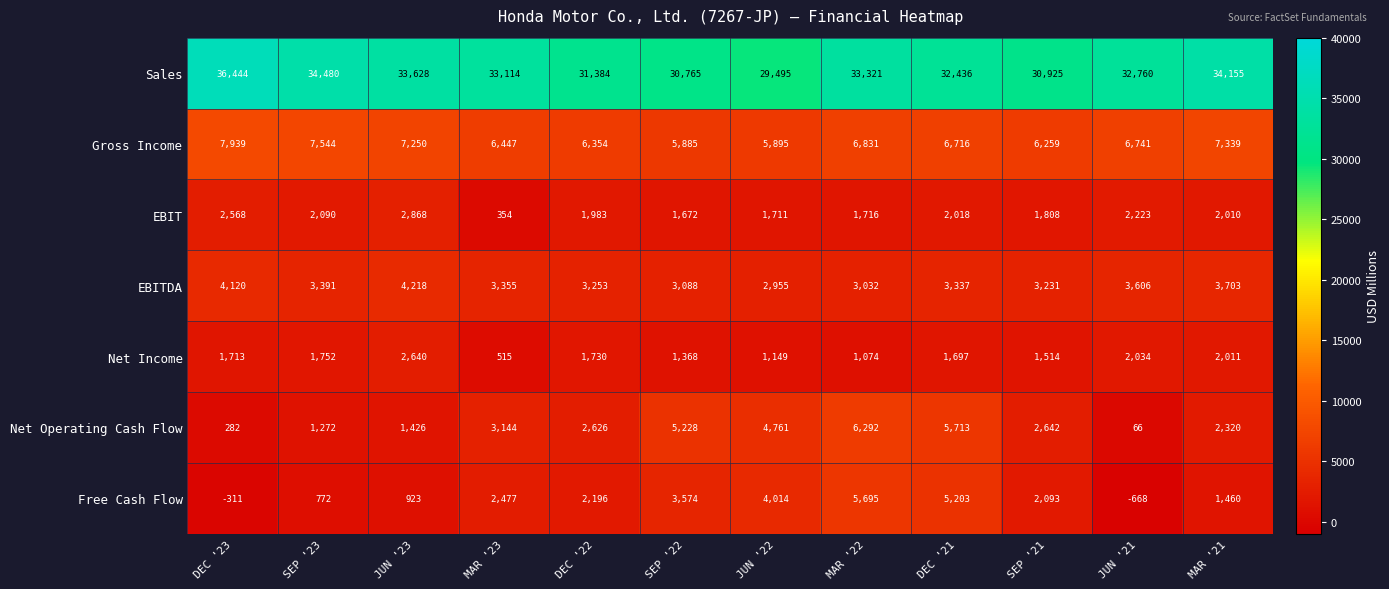

What is the total value across all series at DEC '22?

49526